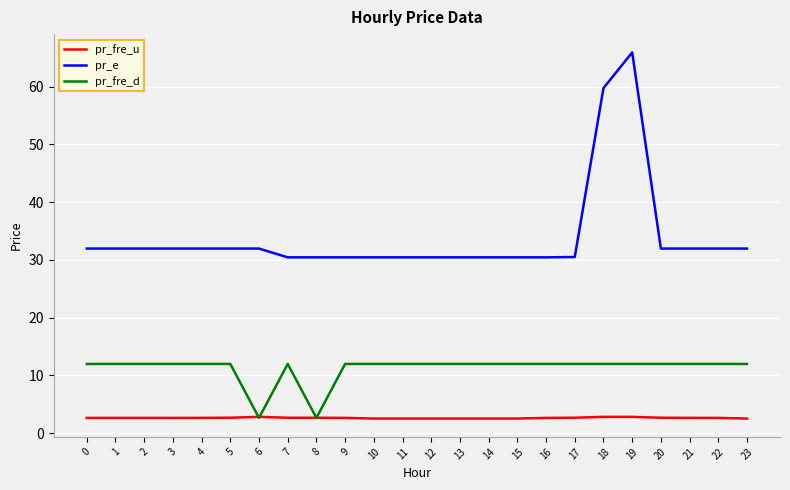

True or false: pr_fre_u and pr_e cross at least once.

False